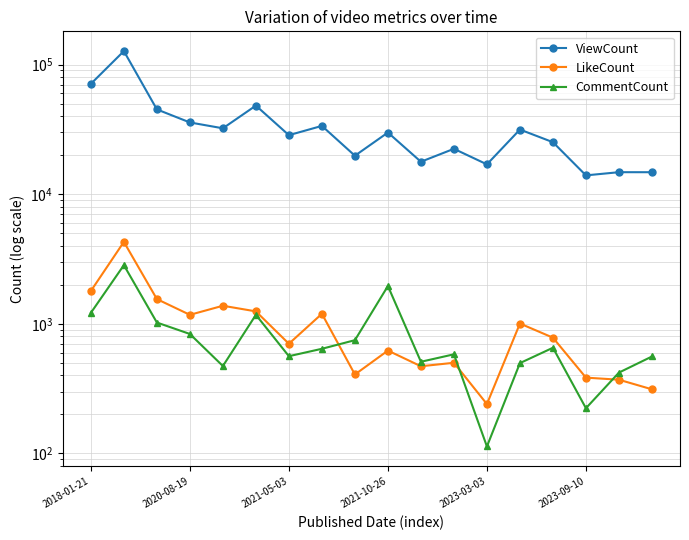

Where is CommentCount nearest to the value 1473?

2018-01-21